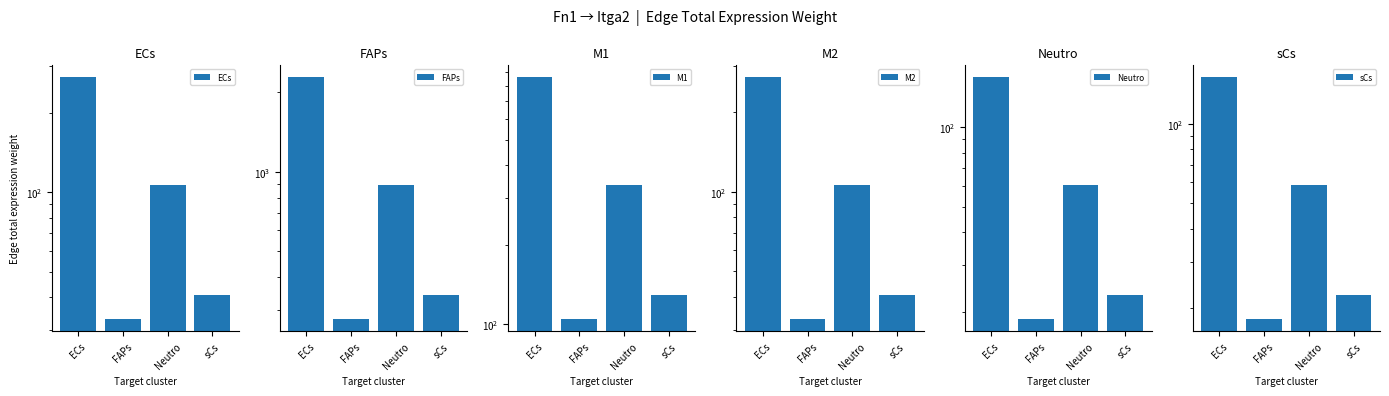

Which series has the widest spread of values?

FAPs